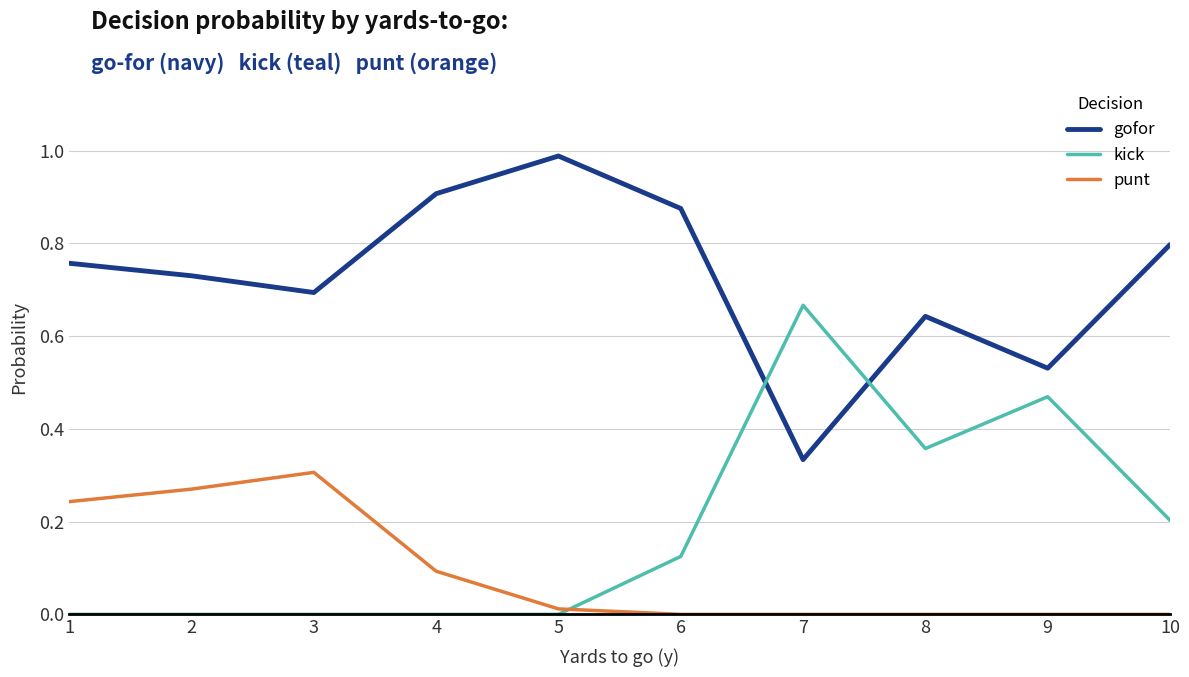

The value of kick at 8 is 0.6. True or false?

False